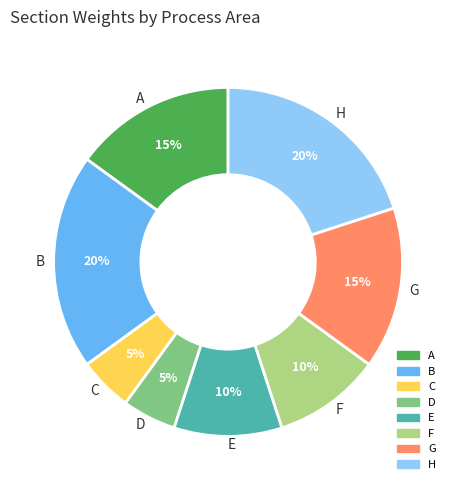

To the nearest percent, what portion does G represent?

15%